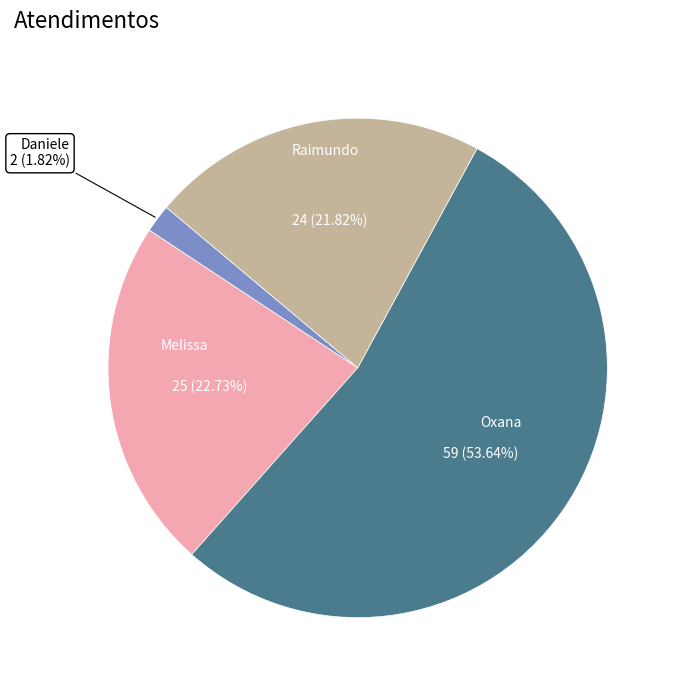

Does any single category account for the majority?

Yes